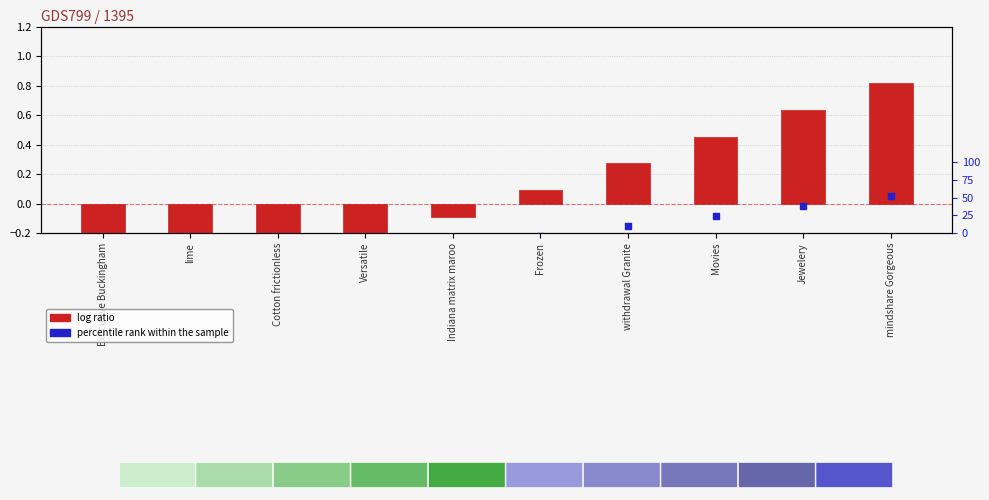

At which category is the sum across all series the highest?

mindshare Gorgeous